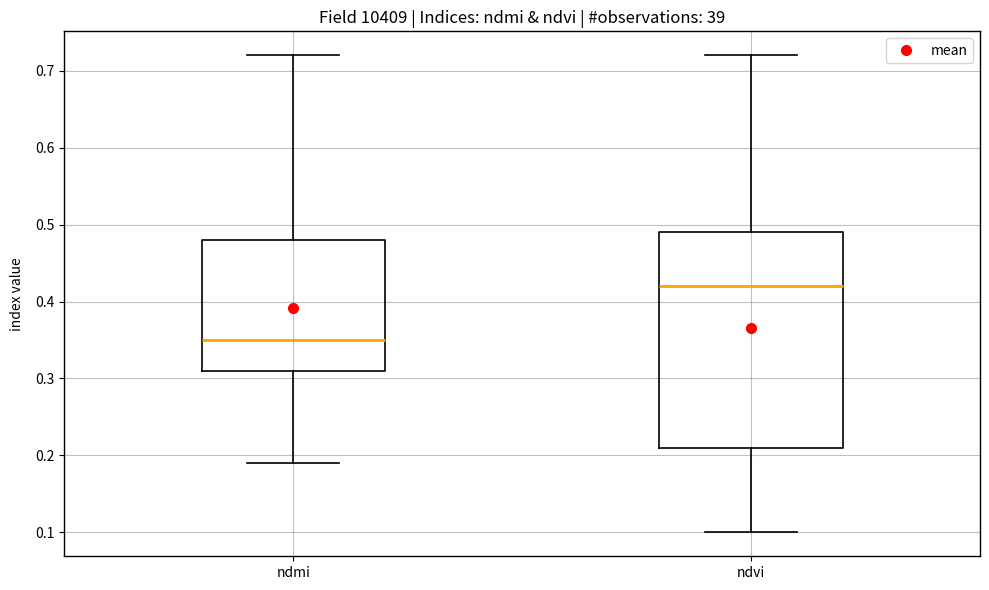

Reading left to right, transcribe this box plot: for each box, give where its median line is, the range the box spans, and where its two whiskers end, as read against the y-axis. The values are not printed on the chart, so give them approximately, as read against the axis.

ndmi: median 0.35, box 0.31 to 0.48, whiskers 0.19 to 0.72
ndvi: median 0.42, box 0.21 to 0.49, whiskers 0.10 to 0.72